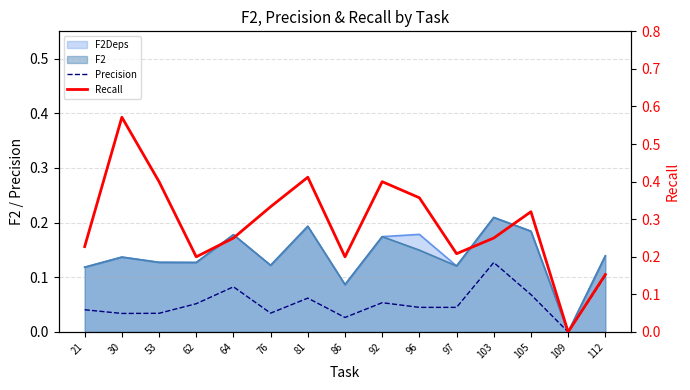

At which category is the sum across all series the highest?

30